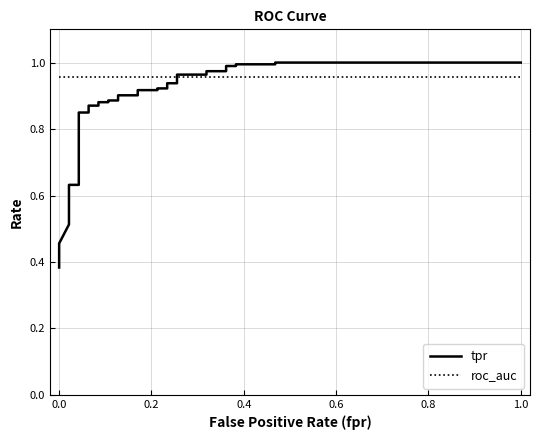

What is the highest value of the roc_auc series?

1.0